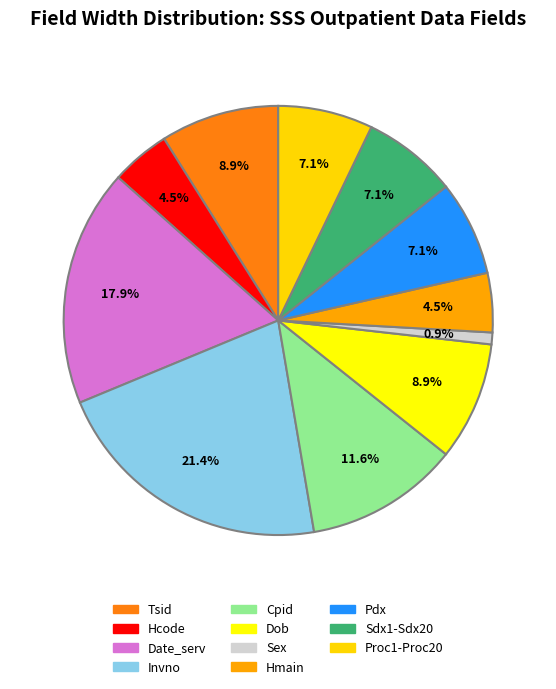

Does Pdx represent more than half of the total?

No